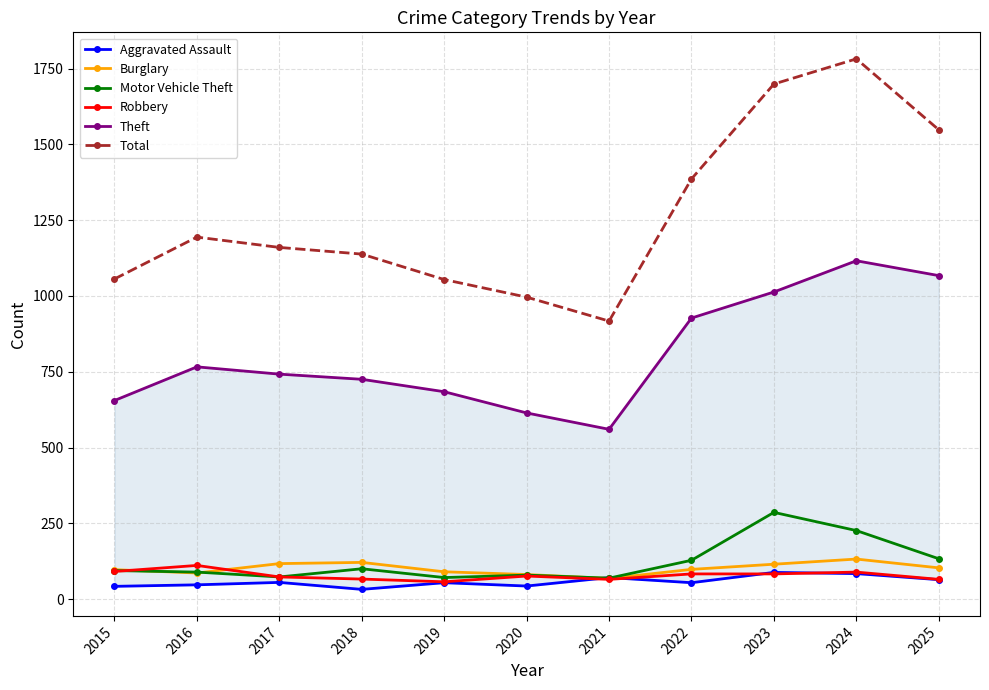

At how many categories does at least one series exceed 993?

10